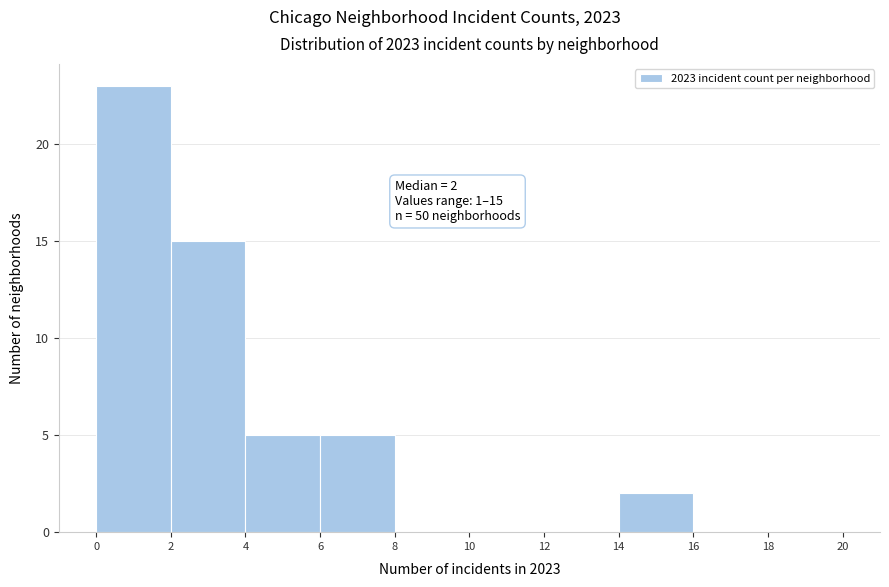

Which range on the x-axis has the tallest bar?

0 to 2